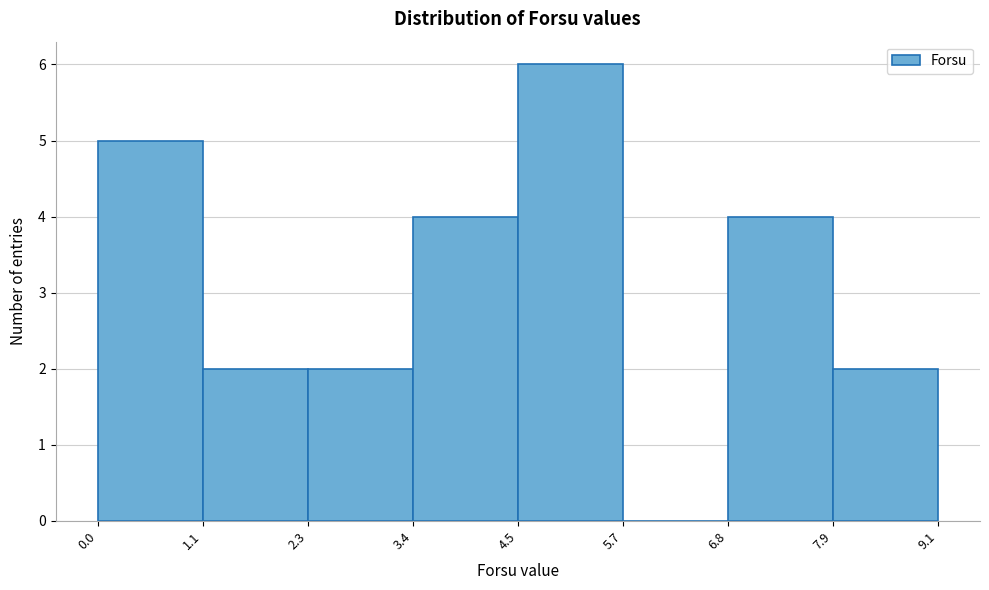

Reading left to right, transcribe this chart: for each bar, give the range it covers on the x-axis and its height. The values are not printed on the chart, so give them approximately, as read against the axis.

0.0 to 1.1: 5
1.1 to 2.3: 2
2.3 to 3.4: 2
3.4 to 4.5: 4
4.5 to 5.7: 6
5.7 to 6.8: 0
6.8 to 7.9: 4
7.9 to 9.1: 2